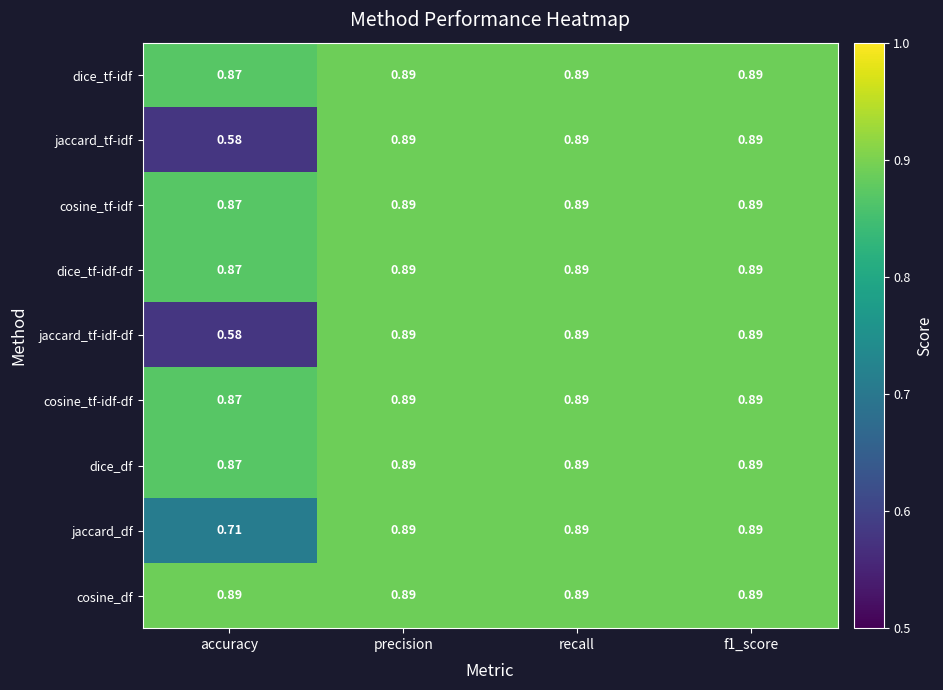

Which category has the lowest value in the dice_tf-idf-df series?

accuracy